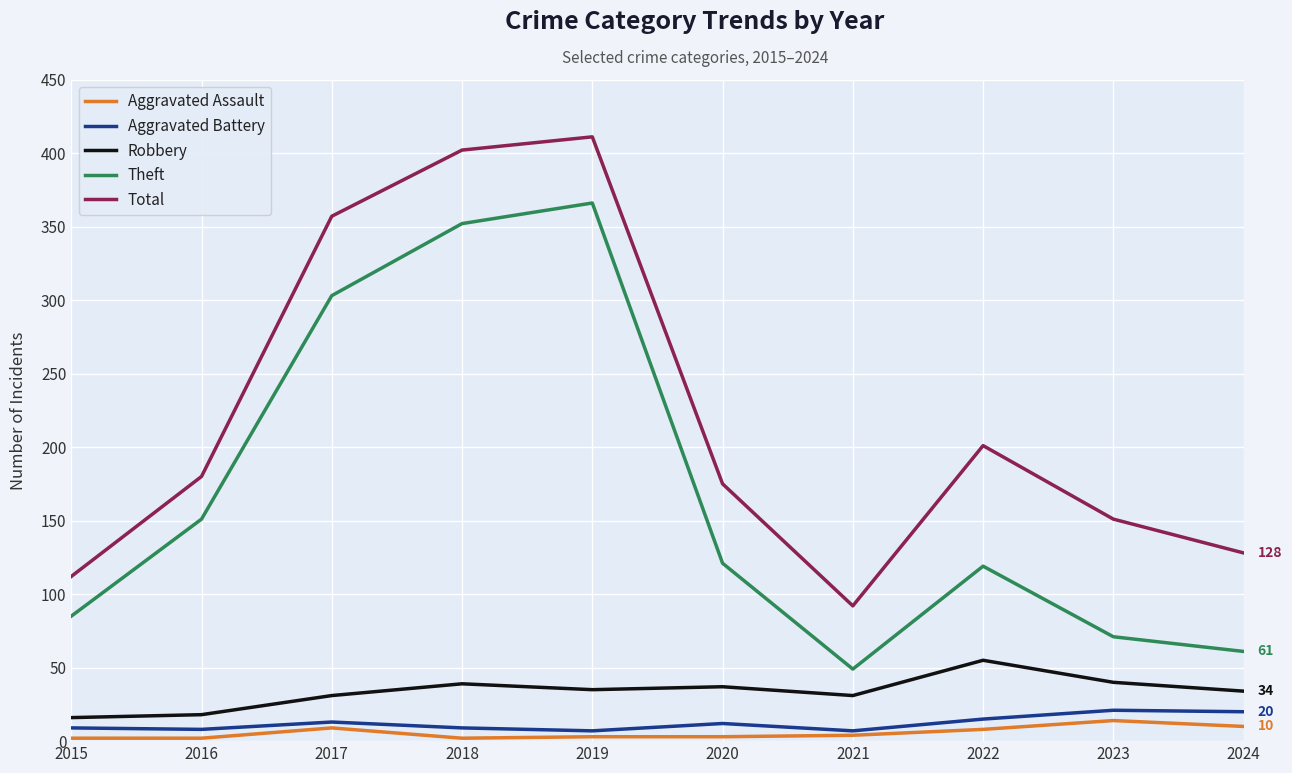

How many values in the Robbery series are below 35?

5